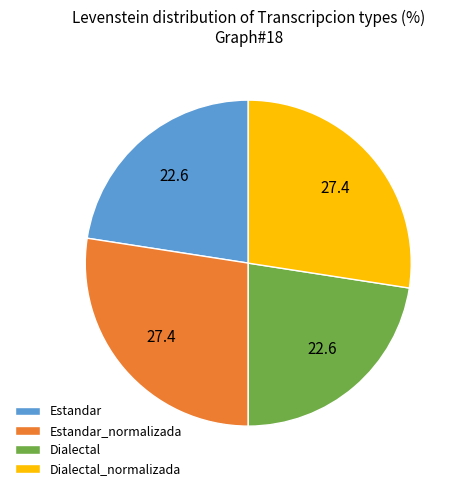

Do Estandar and Dialectal together represent more than half of the pie?

No